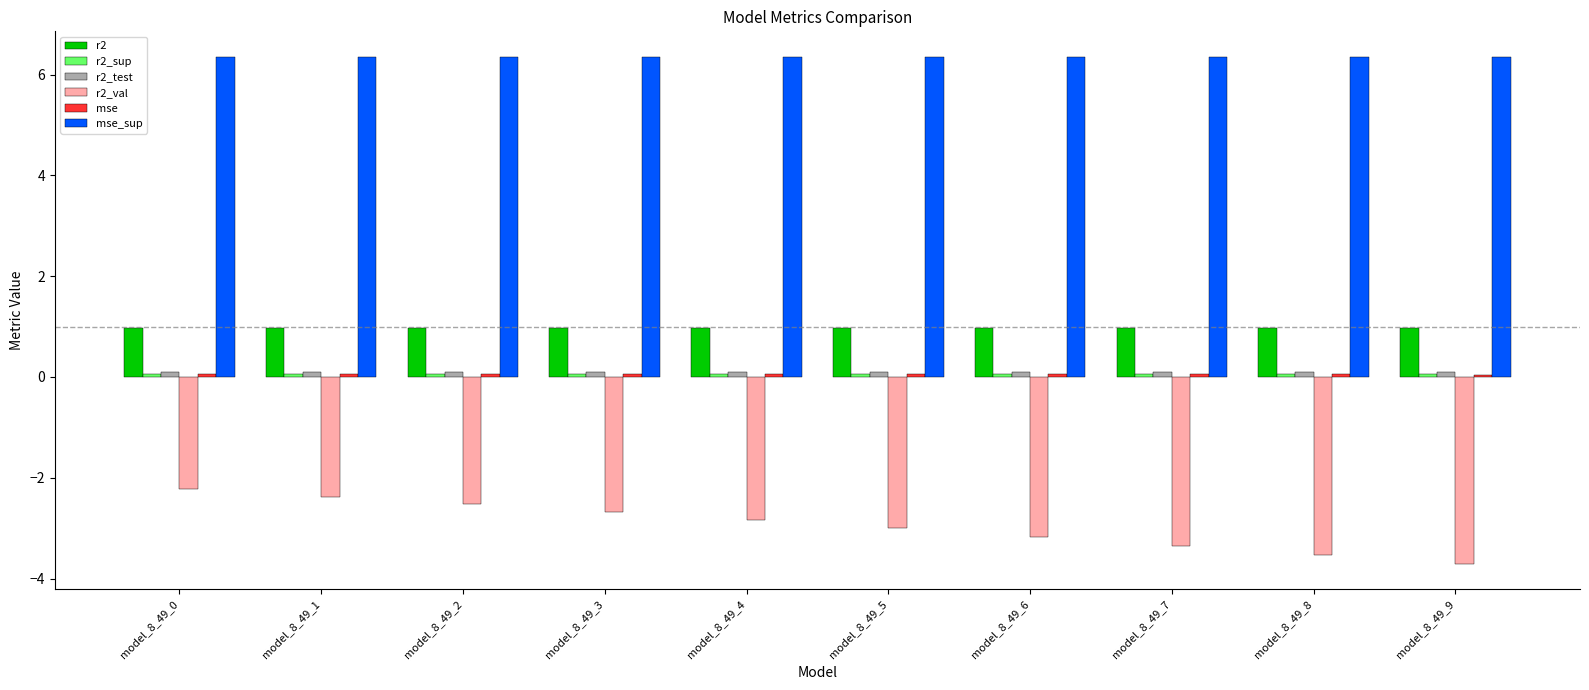

Which series has the largest range (max minus min)?

r2_val